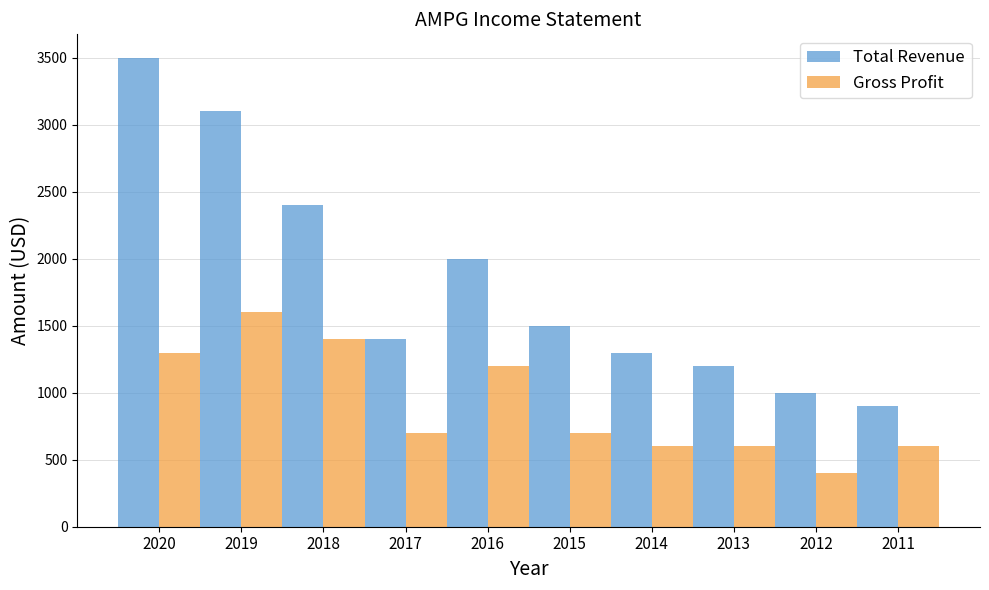

At how many categories does at least one series exceed 2029?

3